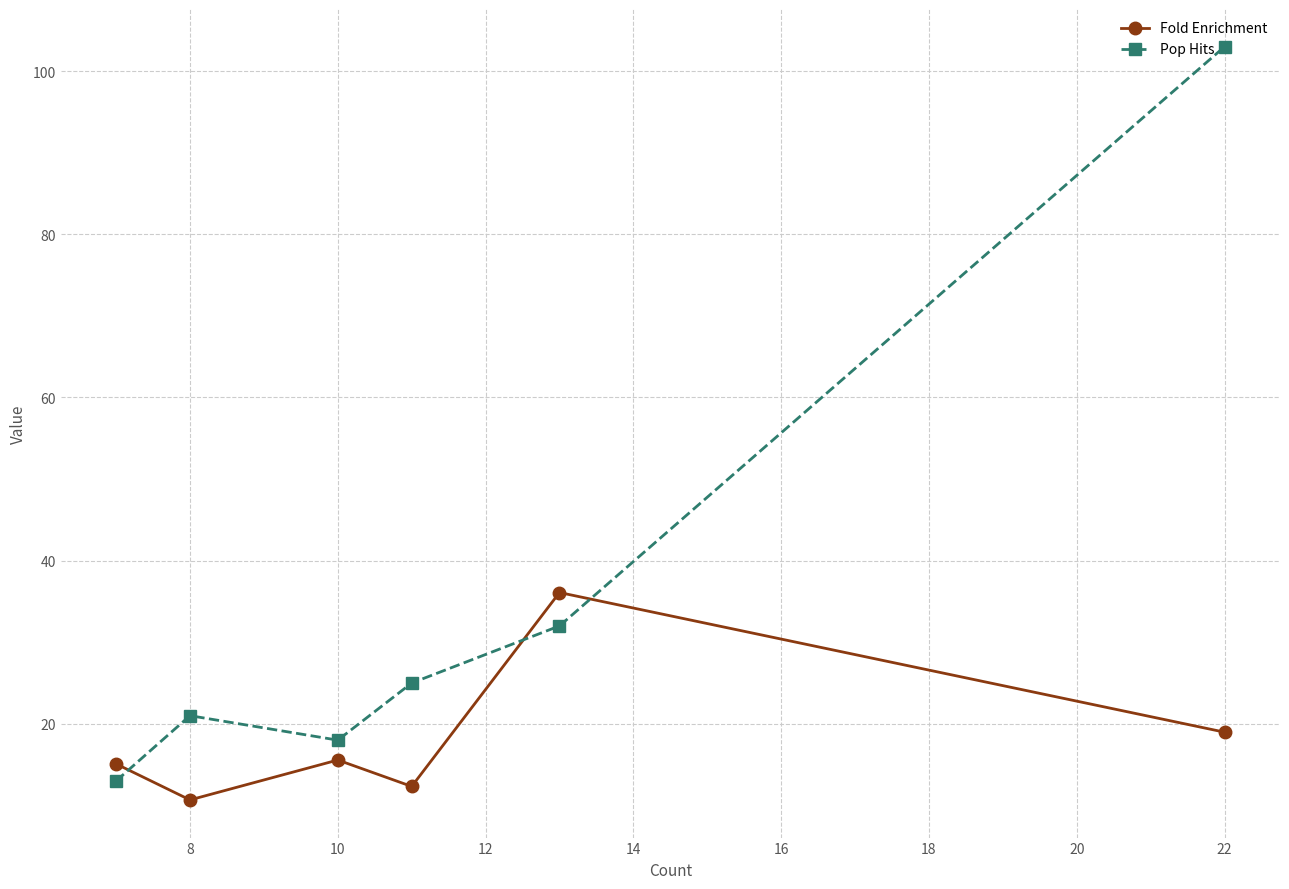

True or false: Fold Enrichment and Pop Hits cross at least once.

True